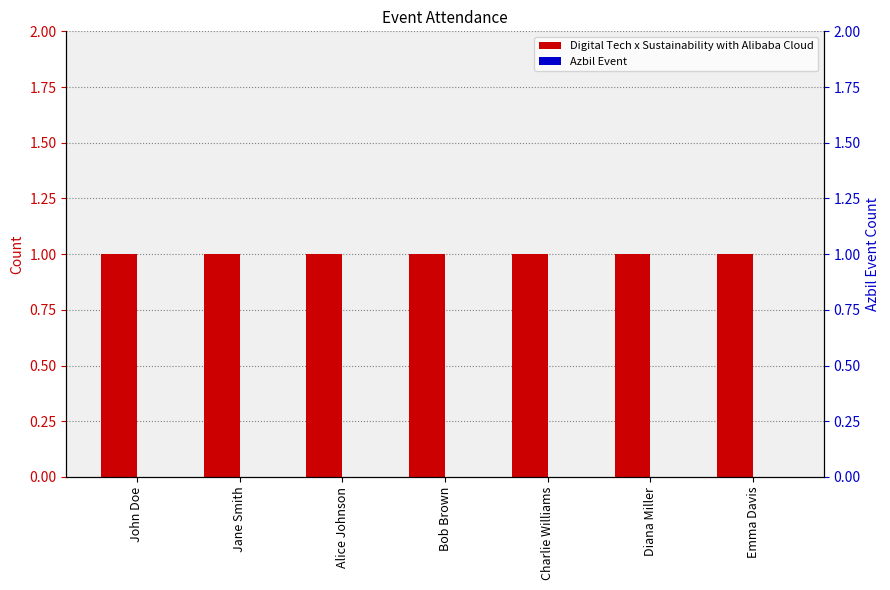

What is the sum of the Digital Tech x Sustainability with Alibaba Cloud values at John Doe and Emma Davis?

2